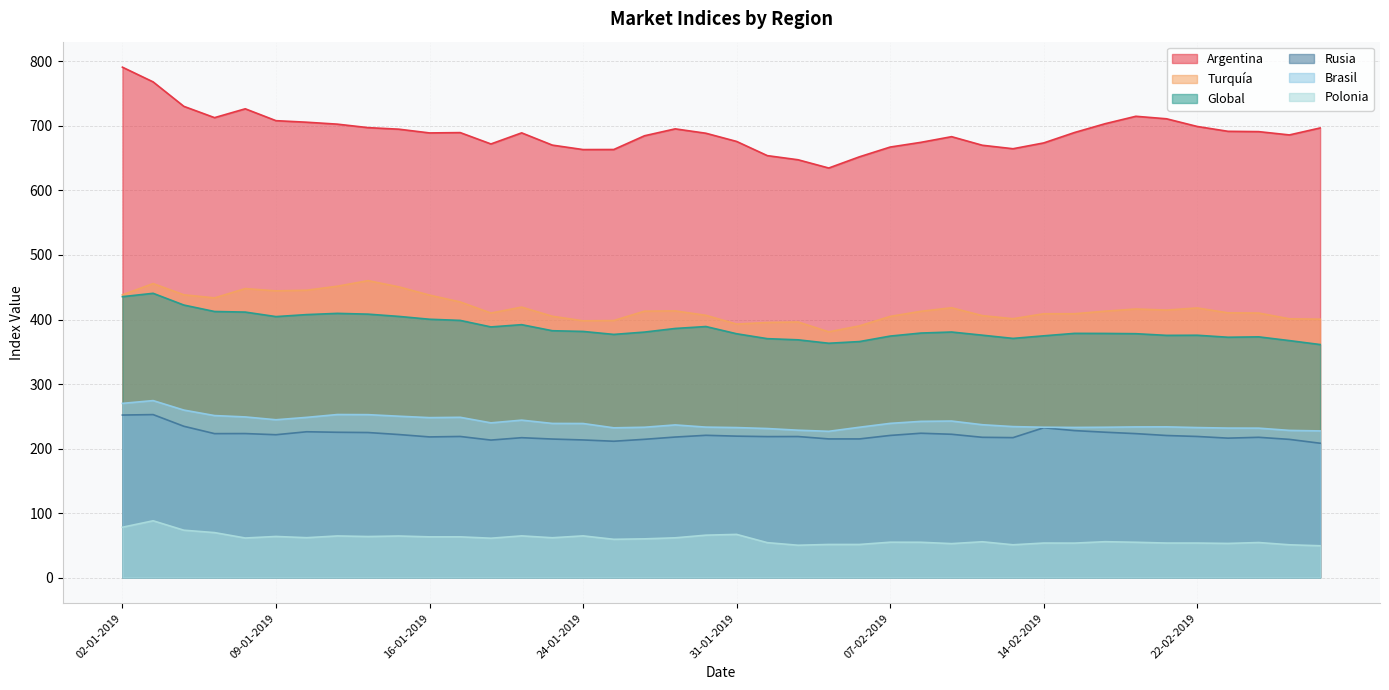

Which series has the widest spread of values?

Argentina